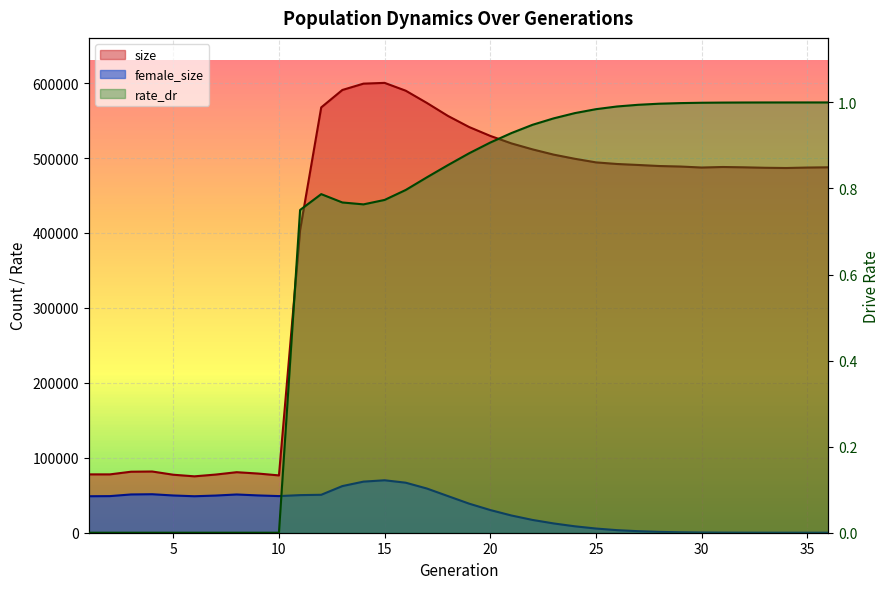

How many lines are shown in the chart?

3